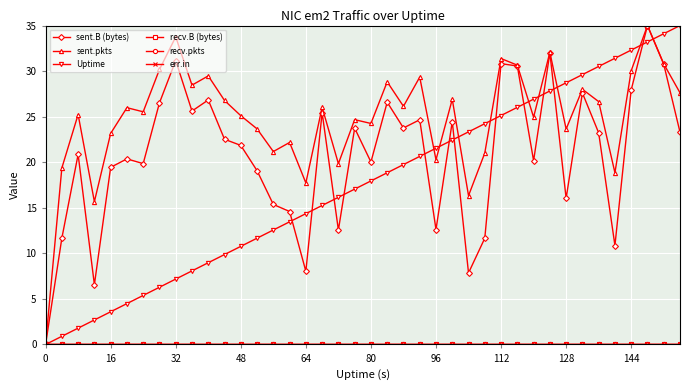

Reading right to left, transcribe all the data shown in this chart.

sent.B (bytes): 23.3	30.8	35.0	27.9	10.9	23.2	27.6	16.0	32.0	20.2	30.6	30.8	11.7	7.9	24.5	12.6	24.7	23.8	26.6	20.0	23.7	12.6	25.5	8.0	14.6	15.4	19.1	21.8	22.5	26.8	25.6	31.2	26.5	19.8	20.4	19.4	6.6	20.9	11.7	0.0
sent.pkts: 27.6	30.8	35.0	30.0	18.8	26.7	28.0	23.6	32.1	24.9	30.7	31.4	21.0	16.3	26.9	20.3	29.3	26.1	28.8	24.3	24.7	19.8	26.0	17.7	22.2	21.2	23.7	25.1	26.8	29.5	28.5	33.8	30.2	25.5	26.0	23.2	15.7	25.2	19.4	0.0
Uptime: 35.0	34.1	33.2	32.3	31.4	30.5	29.6	28.7	27.8	26.9	26.0	25.1	24.2	23.3	22.4	21.5	20.6	19.7	18.8	17.9	17.1	16.2	15.3	14.4	13.5	12.6	11.7	10.8	9.9	9.0	8.1	7.2	6.3	5.4	4.5	3.6	2.7	1.8	0.9	0.0
recv.B (bytes): 0.0	0.0	0.0	0.0	0.0	0.0	0.0	0.0	0.0	0.0	0.0	0.0	0.0	0.0	0.0	0.0	0.0	0.0	0.0	0.0	0.0	0.0	0.0	0.0	0.0	0.0	0.0	0.0	0.0	0.0	0.0	0.0	0.0	0.0	0.0	0.0	0.0	0.0	0.0	0.0
recv.pkts: 0.0	0.0	0.0	0.0	0.0	0.0	0.0	0.0	0.0	0.0	0.0	0.0	0.0	0.0	0.0	0.0	0.0	0.0	0.0	0.0	0.0	0.0	0.0	0.0	0.0	0.0	0.0	0.0	0.0	0.0	0.0	0.0	0.0	0.0	0.0	0.0	0.0	0.0	0.0	0.0
err.in: 0.0	0.0	0.0	0.0	0.0	0.0	0.0	0.0	0.0	0.0	0.0	0.0	0.0	0.0	0.0	0.0	0.0	0.0	0.0	0.0	0.0	0.0	0.0	0.0	0.0	0.0	0.0	0.0	0.0	0.0	0.0	0.0	0.0	0.0	0.0	0.0	0.0	0.0	0.0	0.0